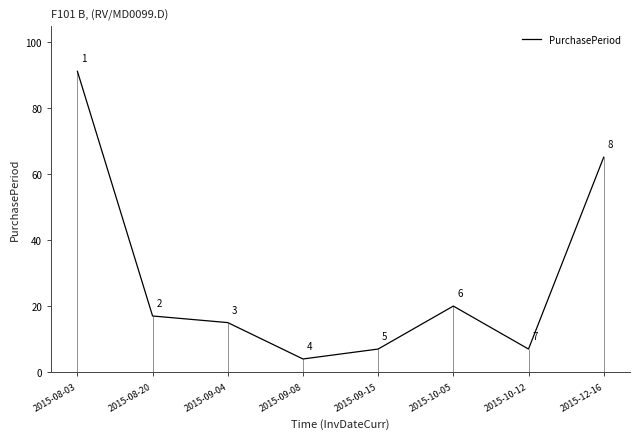

List the labels in order of value, largest first.

2015-08-03, 2015-12-16, 2015-10-05, 2015-08-20, 2015-09-04, 2015-09-15, 2015-10-12, 2015-09-08